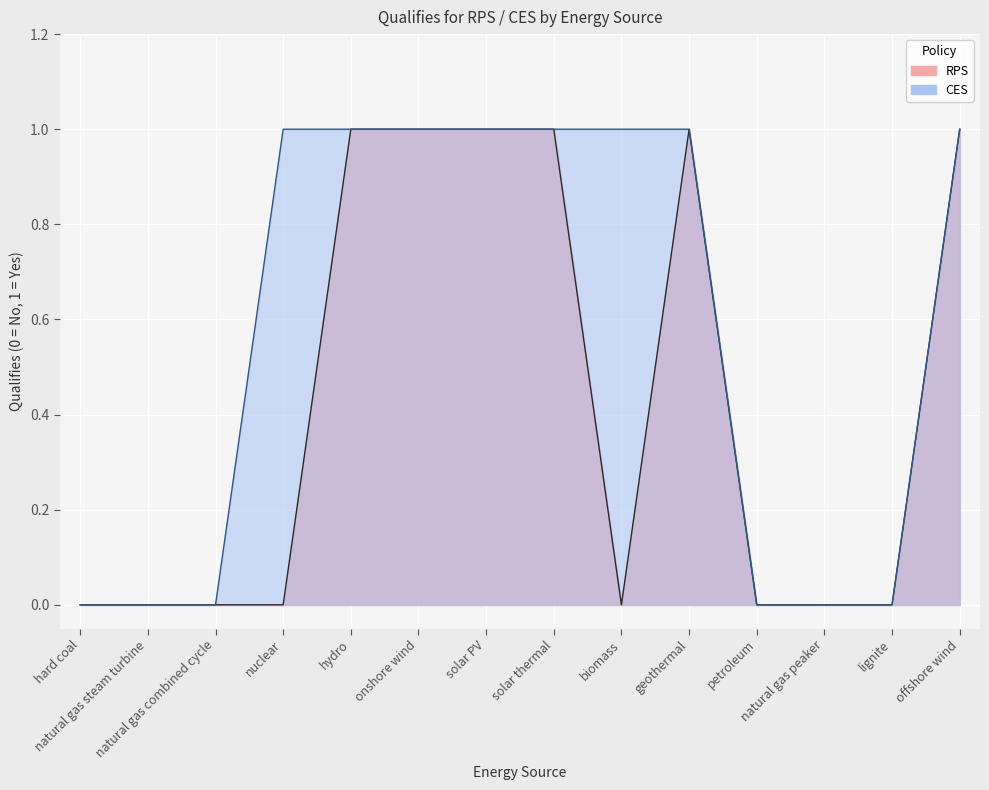

True or false: RPS has a value of 1 at natural gas combined cycle.

False